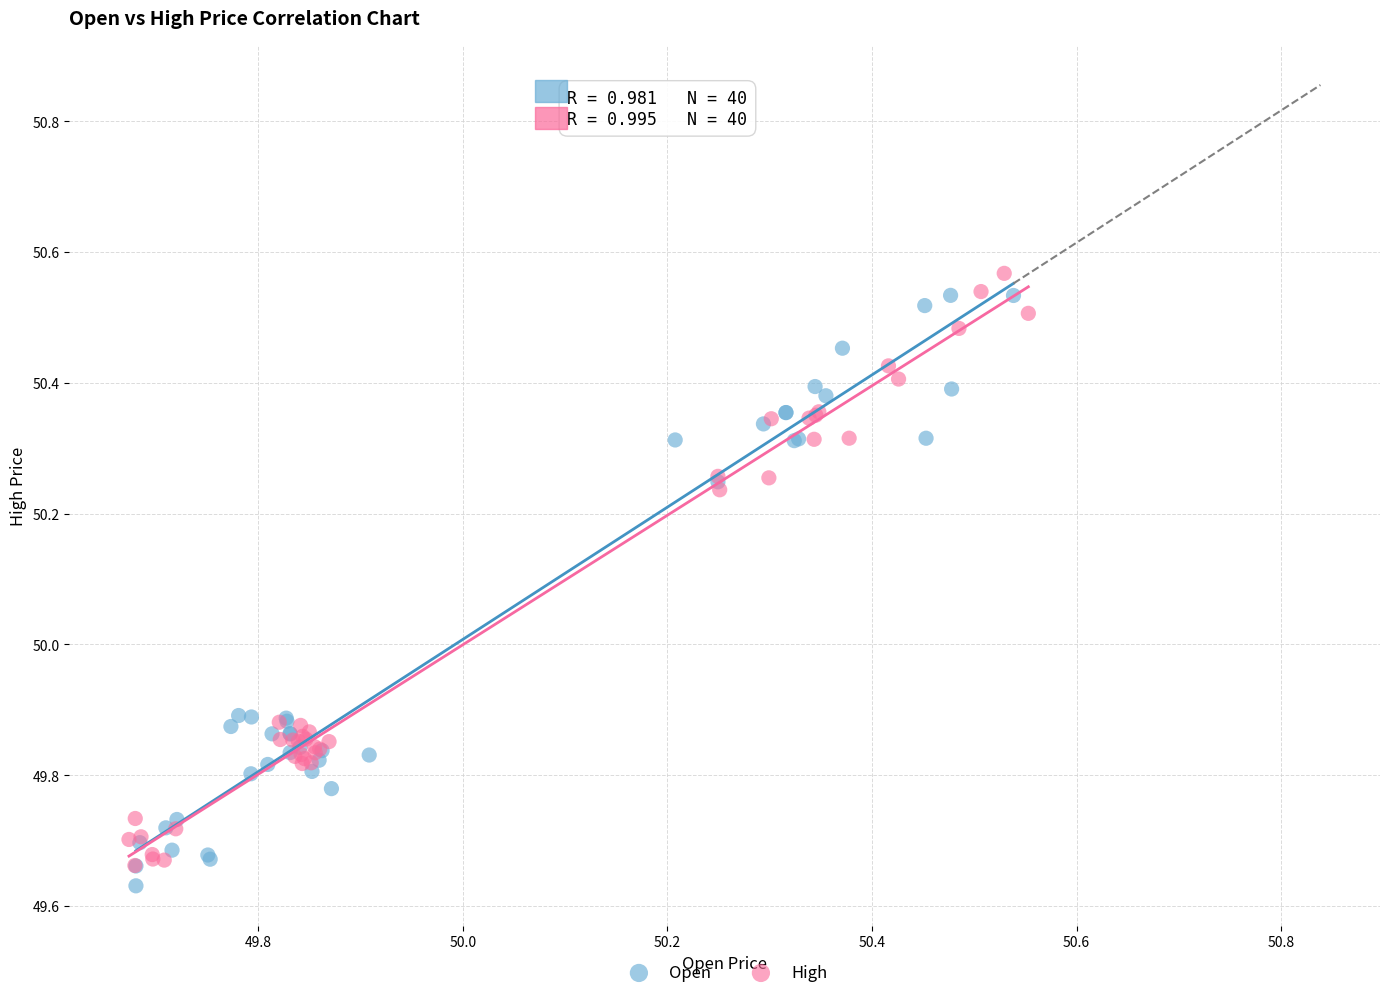

Which series reaches the minimum Y coordinate?

Open